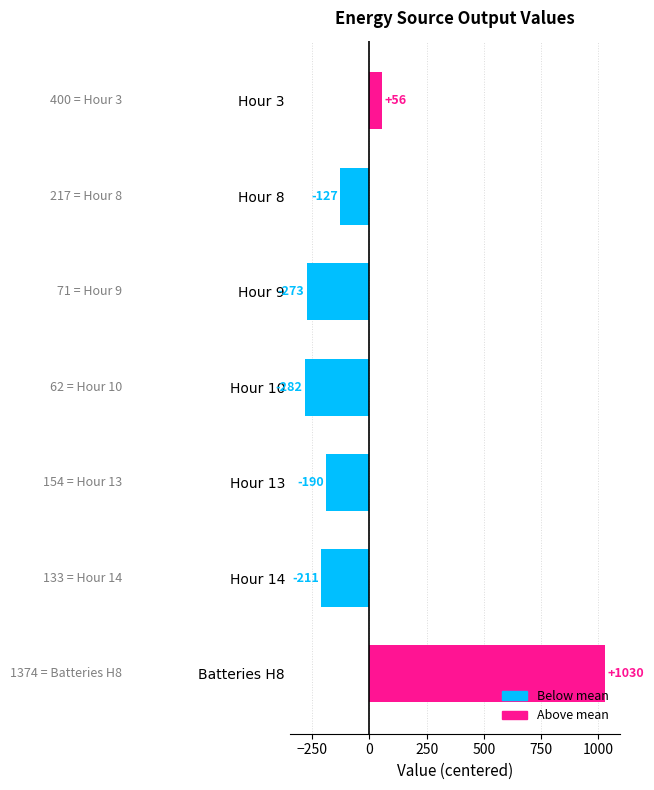

What is the value of the 1st bar from the top?

55.6